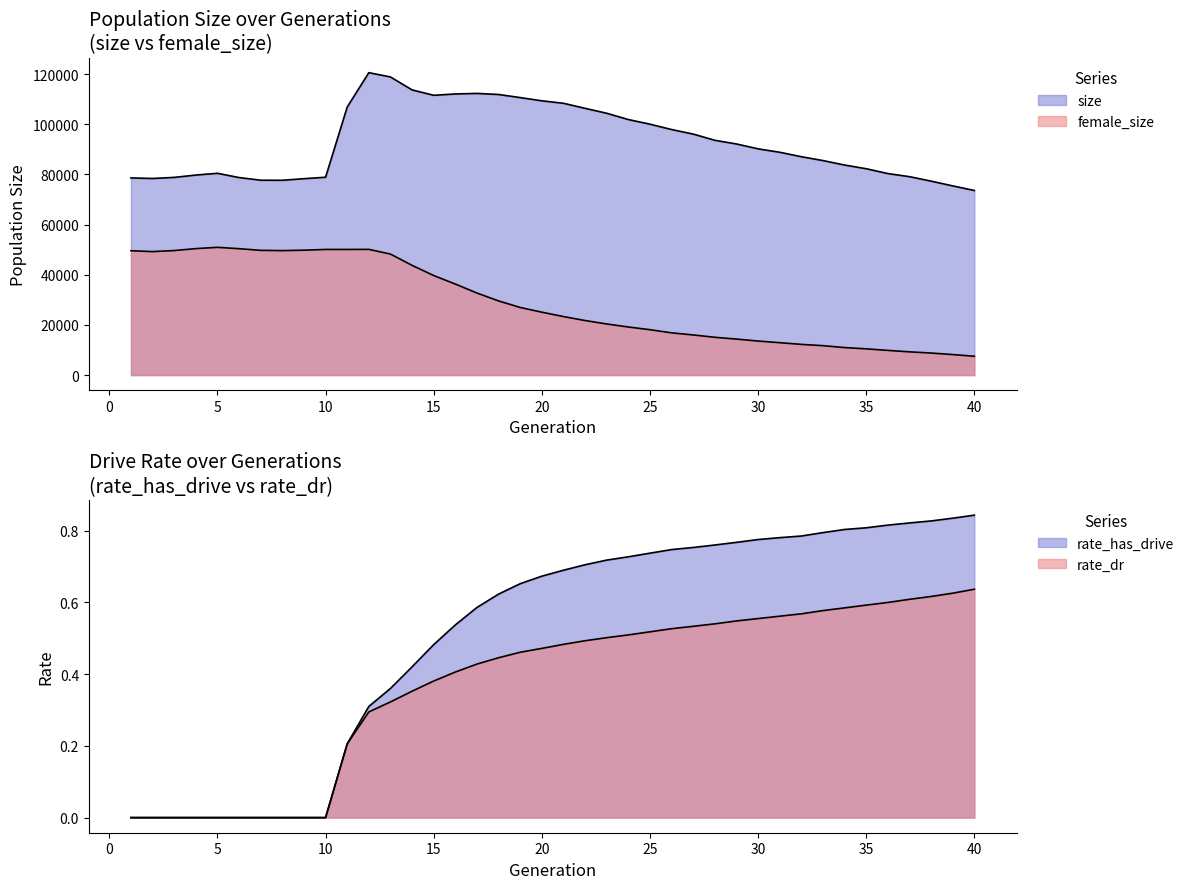

True or false: rate_dr has a value of 0.5 at 20.

True